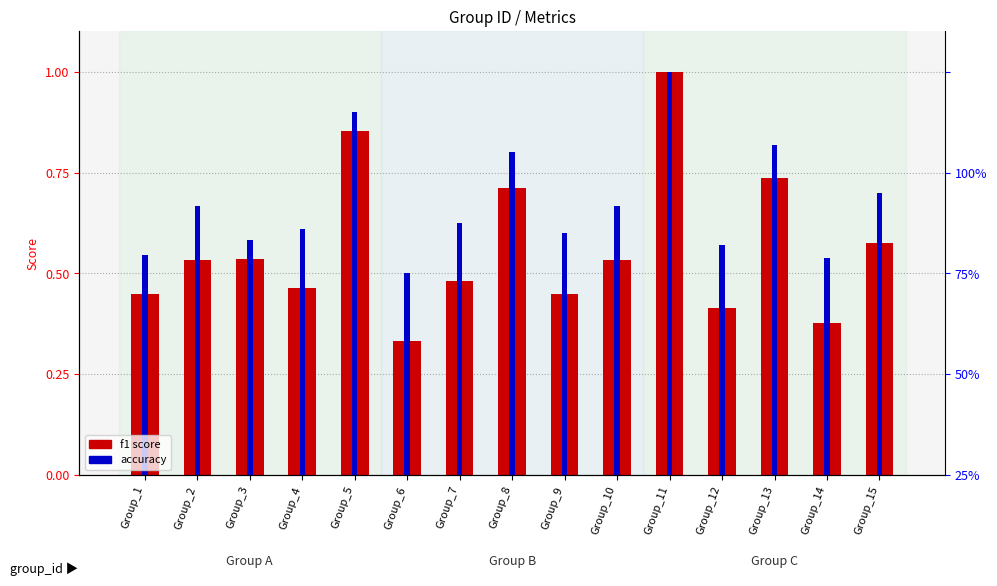

Between Group_1 and Group_10, which is larger?

Group_10